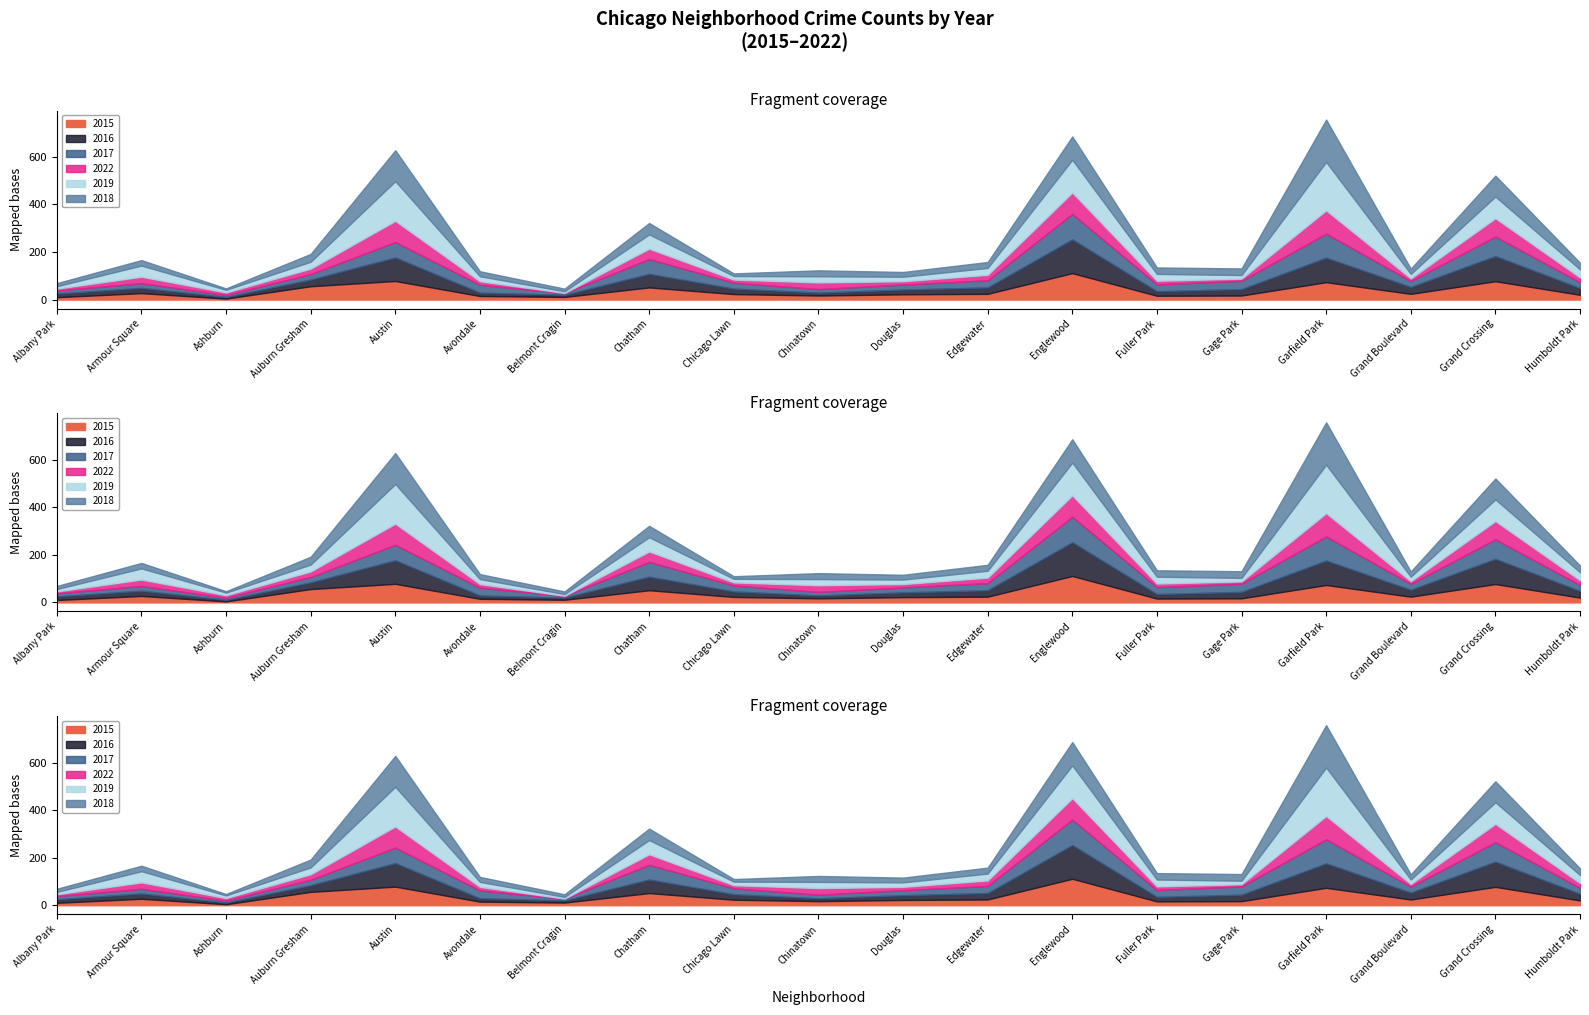

What position from the left is Garfield Park?

16